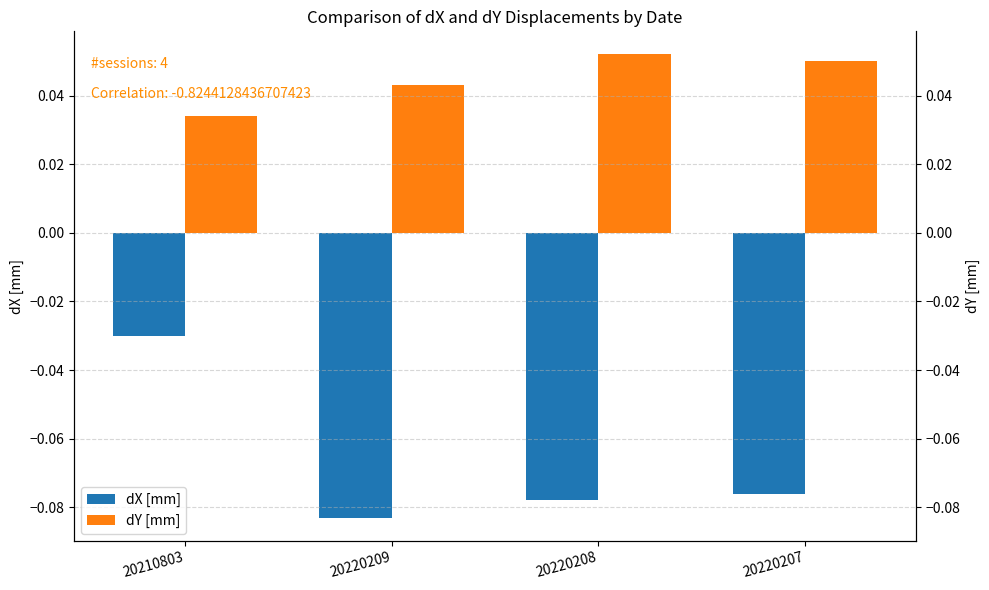

What is the sum of the dY [mm] values at 20210803 and 20220209?

0.1